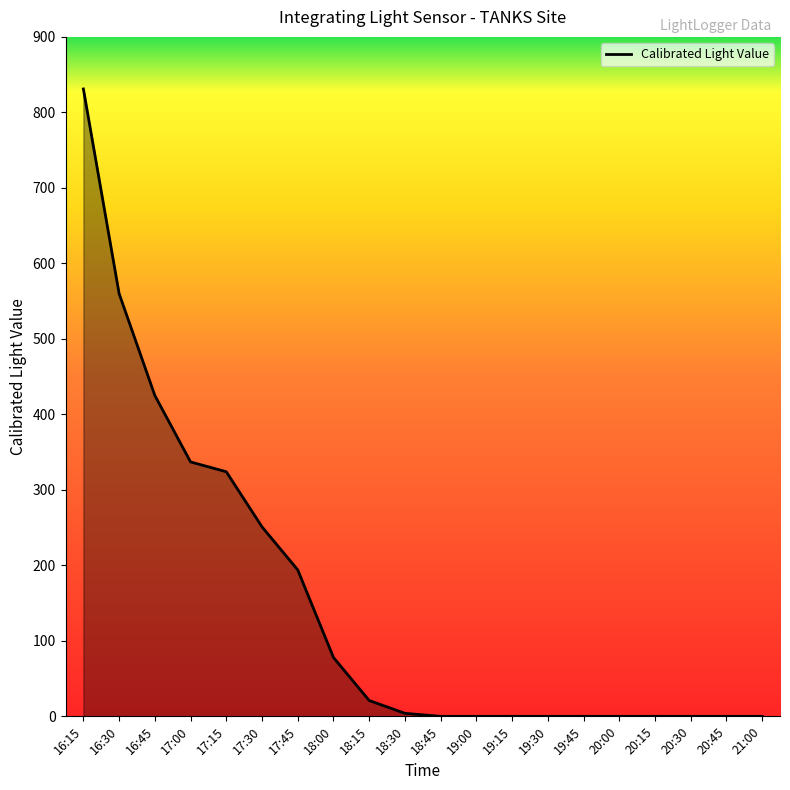

The chart shows a value of 337 at 17:00. True or false?

True